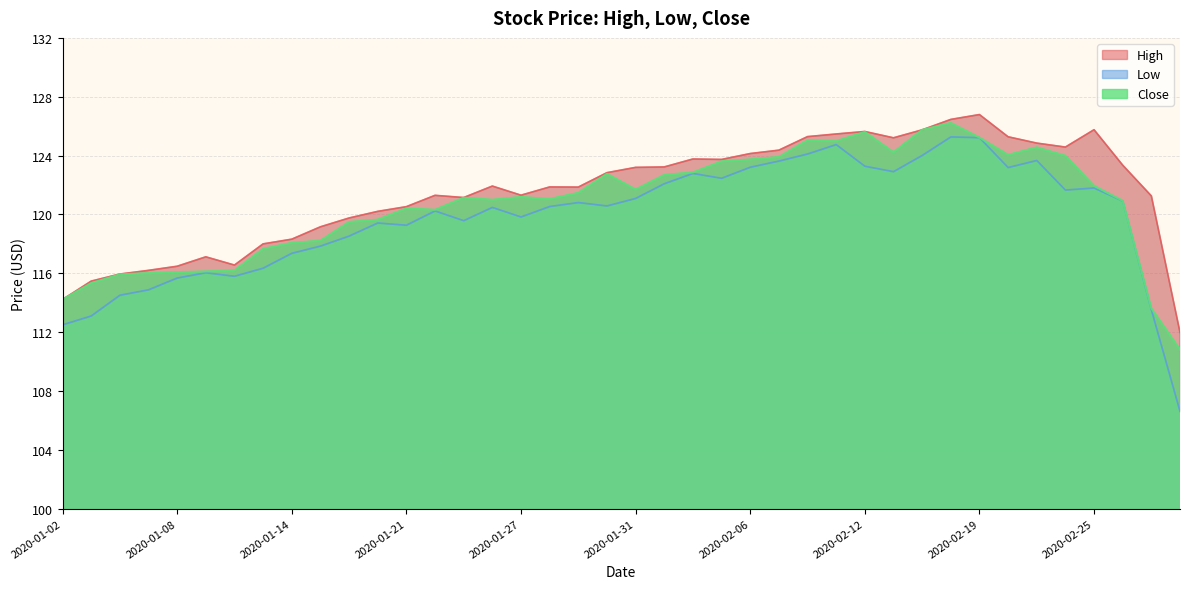

Where is the first local maximum for Low?

2020-01-09